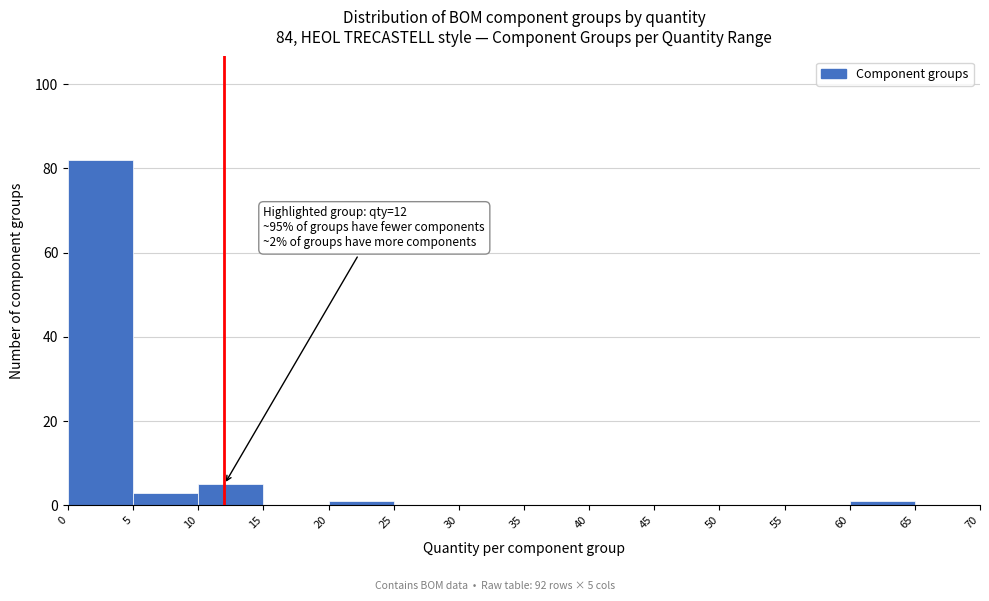

Over which range of the x-axis is the bar tallest?

0 to 5